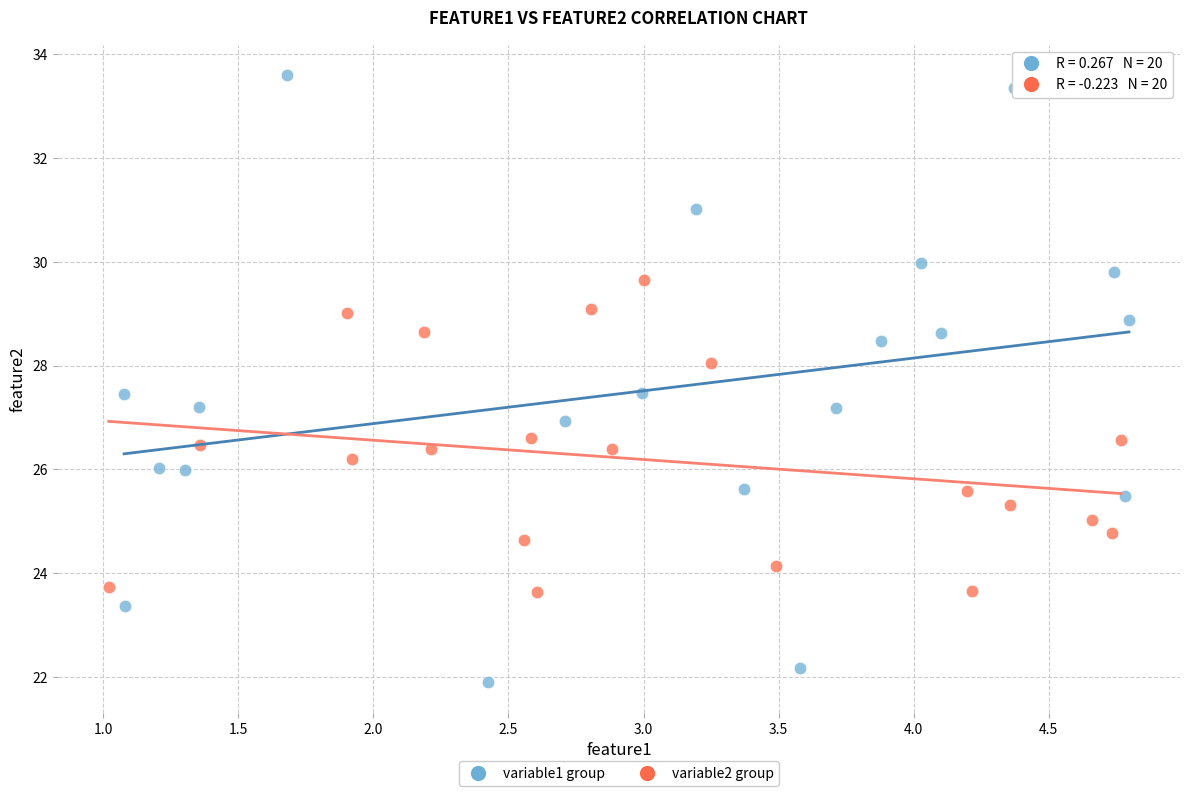

Which series has the widest spread of Y values?

variable1 group